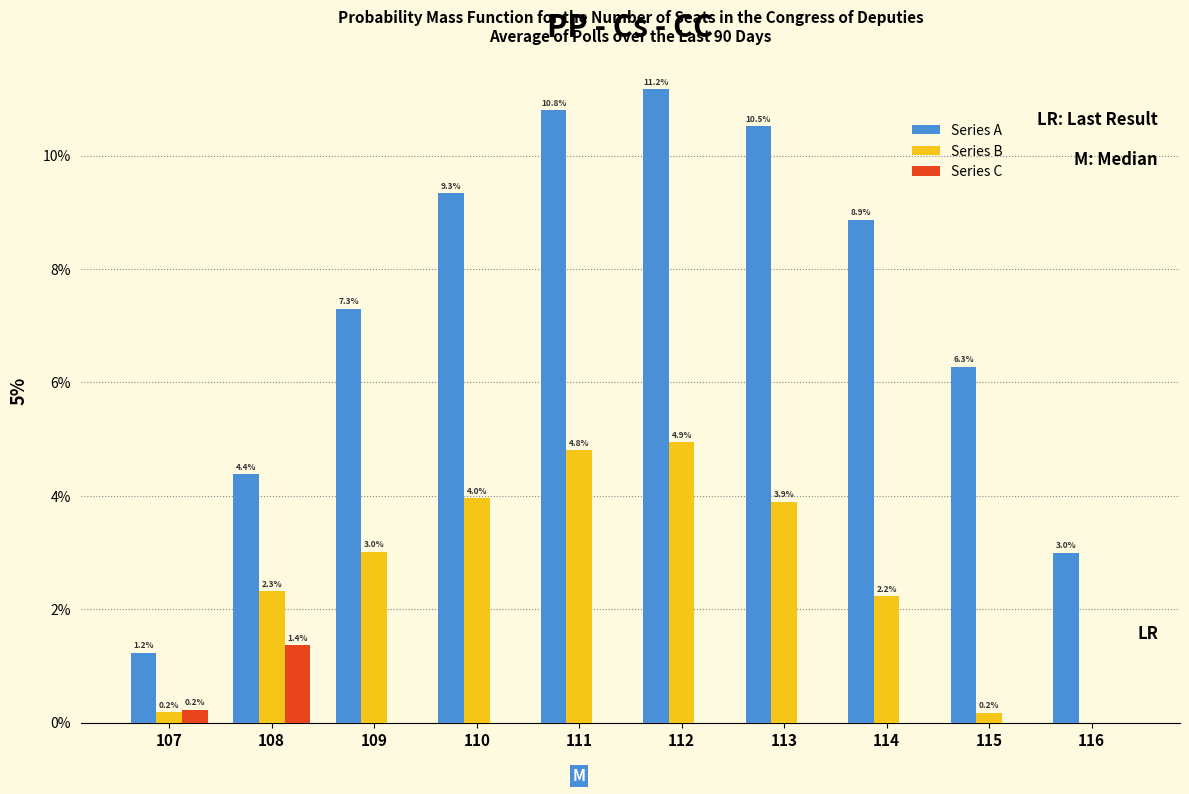

Reading left to right, transcribe all the data shown in this chart.

Series A: 107=1.2	108=4.4	109=7.3	110=9.3	111=10.8	112=11.2	113=10.5	114=8.9	115=6.3	116=3.0
Series B: 107=0.2	108=2.3	109=3.0	110=4.0	111=4.8	112=4.9	113=3.9	114=2.2	115=0.2	116=0.0
Series C: 107=0.2	108=1.4	109=0.0	110=0.0	111=0.0	112=0.0	113=0.0	114=0.0	115=0.0	116=0.0